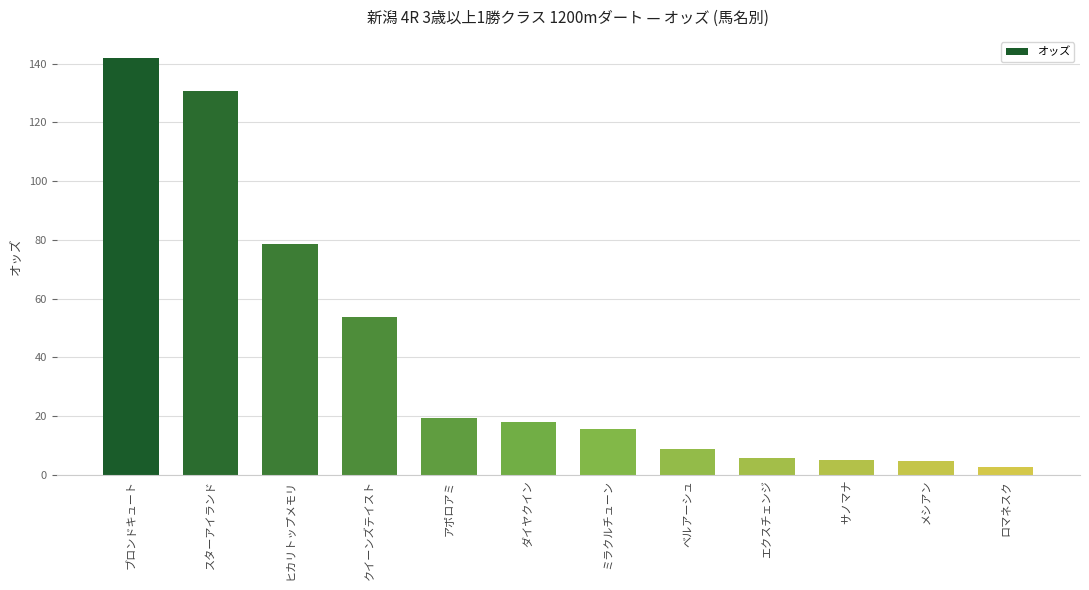

How many bars are there in total?

12